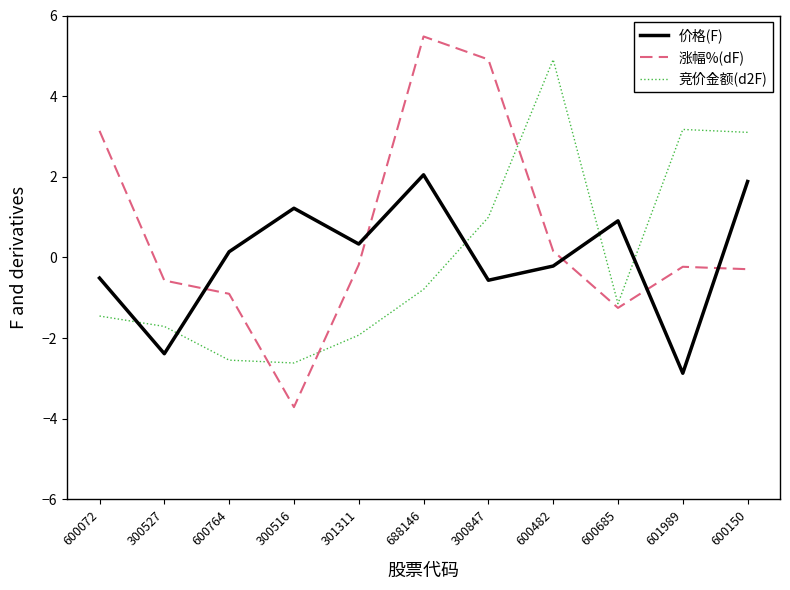

Reading left to right, extract all data points from this chart.

价格(F): 600072=-0.5	300527=-2.4	600764=0.1	300516=1.2	301311=0.3	688146=2.1	300847=-0.6	600482=-0.2	600685=0.9	601989=-2.9	600150=1.9
涨幅%(dF): 600072=3.1	300527=-0.6	600764=-0.9	300516=-3.7	301311=-0.2	688146=5.5	300847=4.9	600482=0.2	600685=-1.2	601989=-0.2	600150=-0.3
竞价金额(d2F): 600072=-1.5	300527=-1.7	600764=-2.5	300516=-2.6	301311=-1.9	688146=-0.8	300847=1.0	600482=4.9	600685=-1.1	601989=3.2	600150=3.1